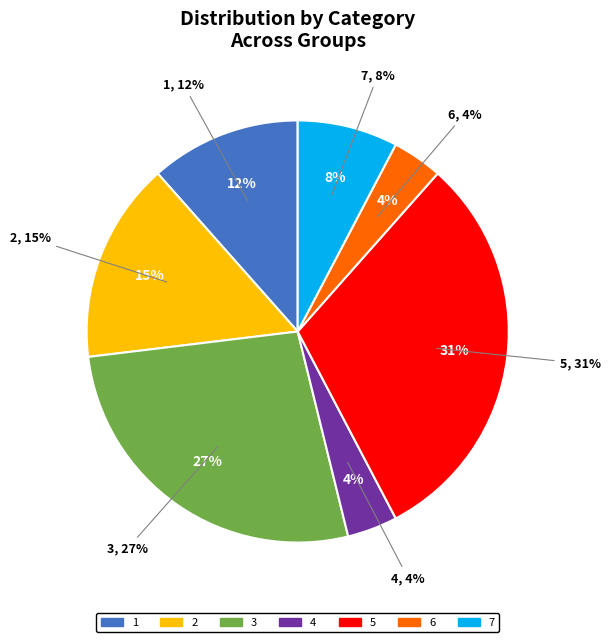

What is the ratio of the value at 2 to the value at 5?

0.5